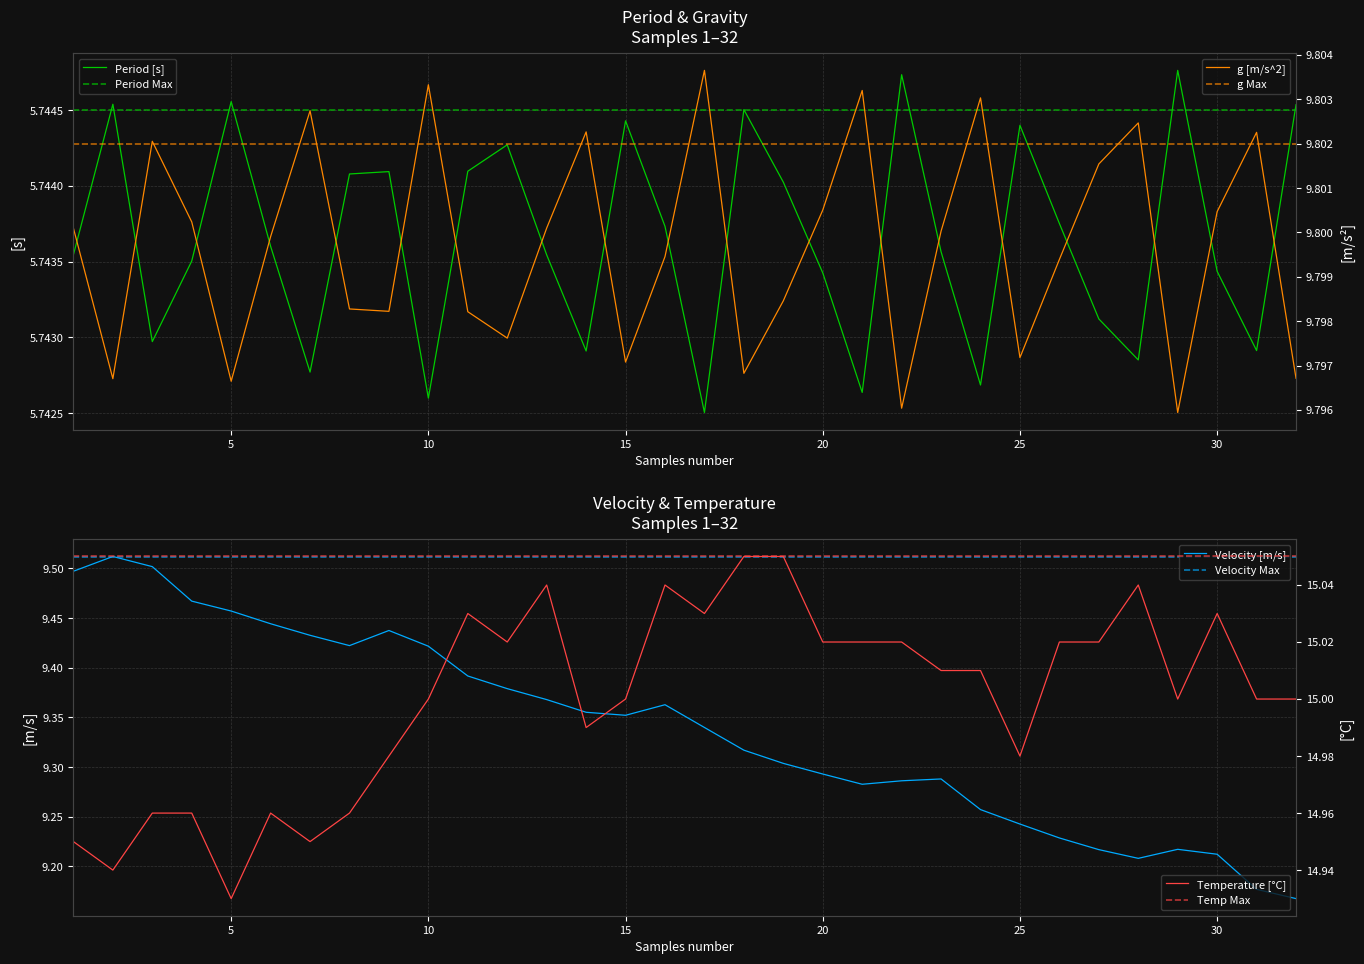

At which category is the sum across all series the highest?

3